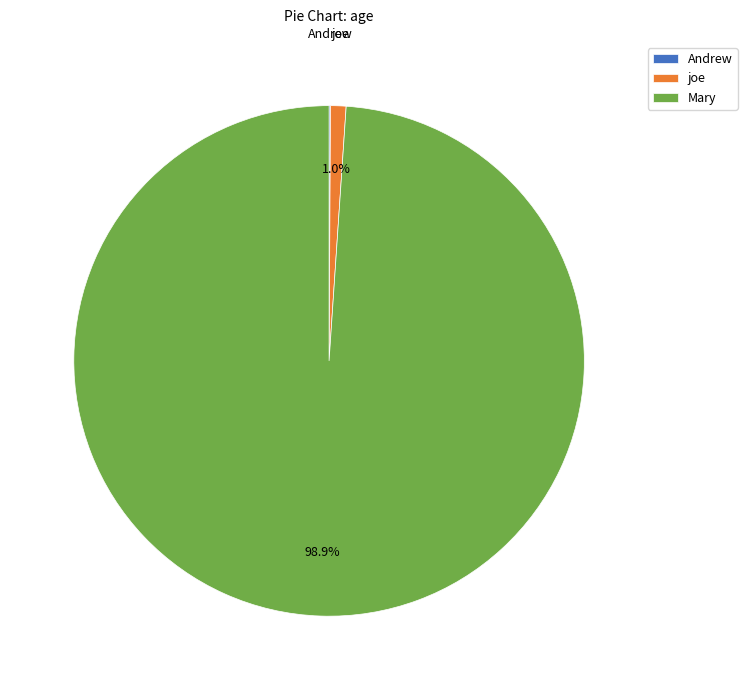

Is there any slice that represents more than half of the pie?

Yes